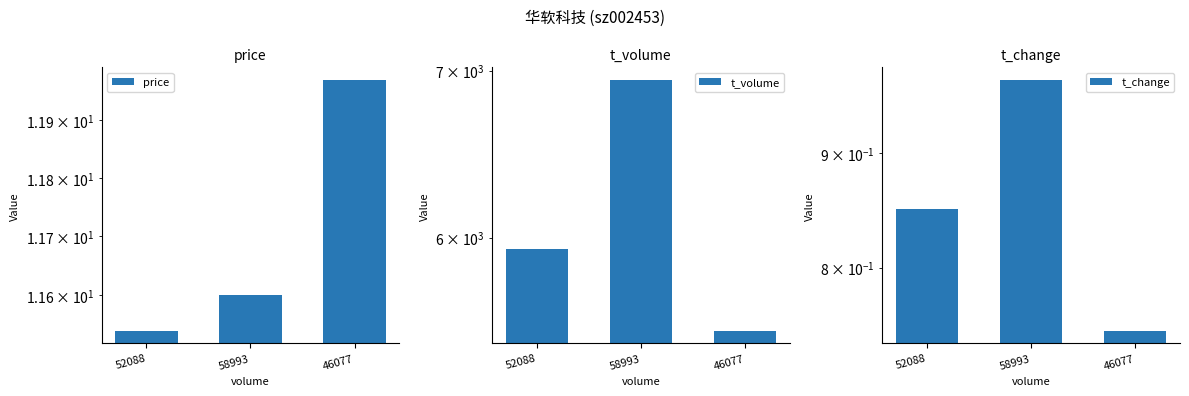

What is the lowest value of the price series?

11.5